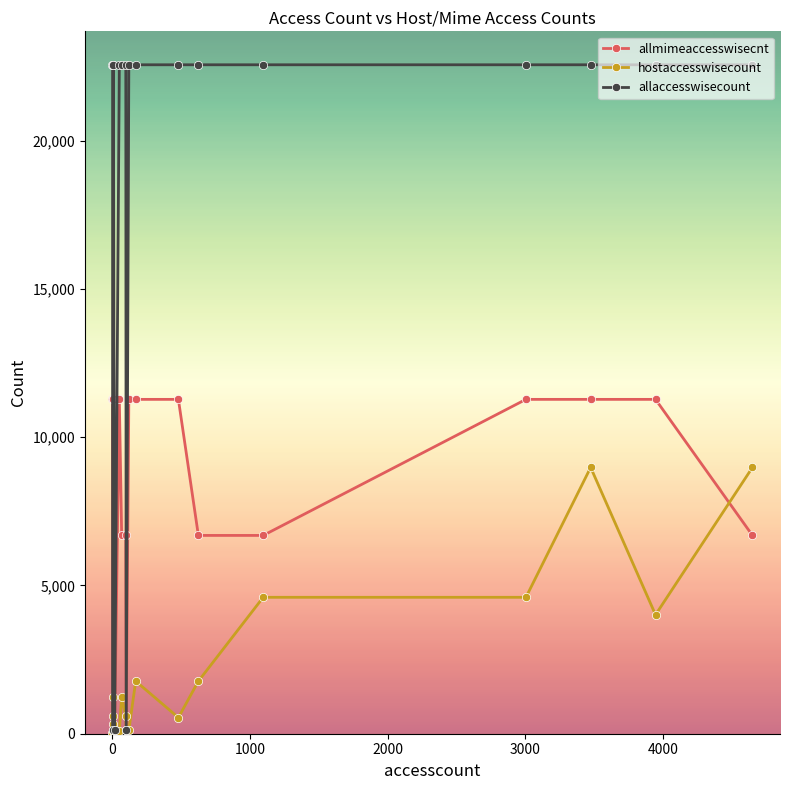

Which series has the widest spread of values?

allaccesswisecount